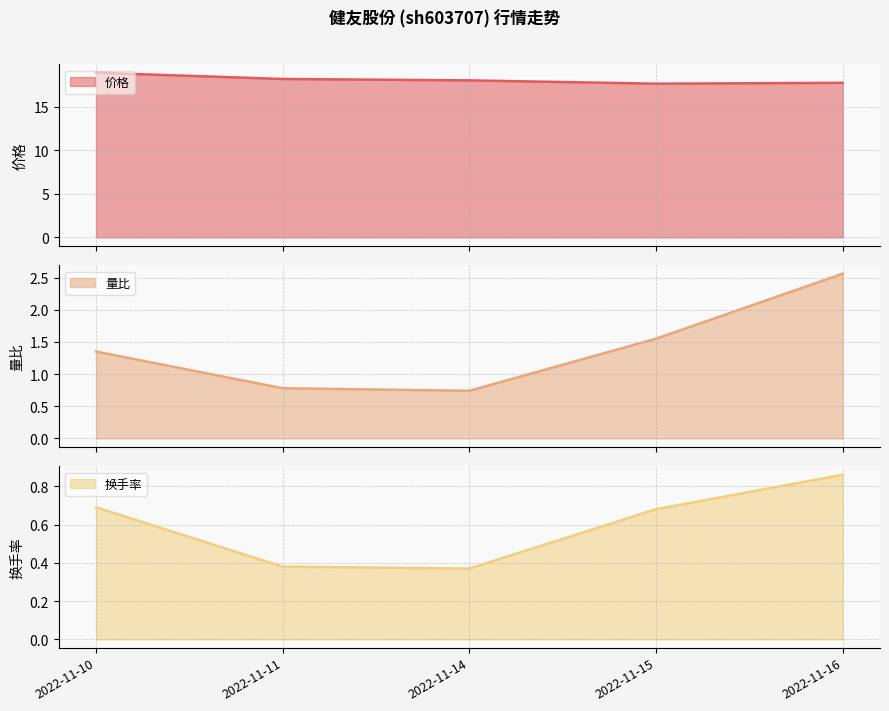

What is the minimum value shown in the chart?

0.4